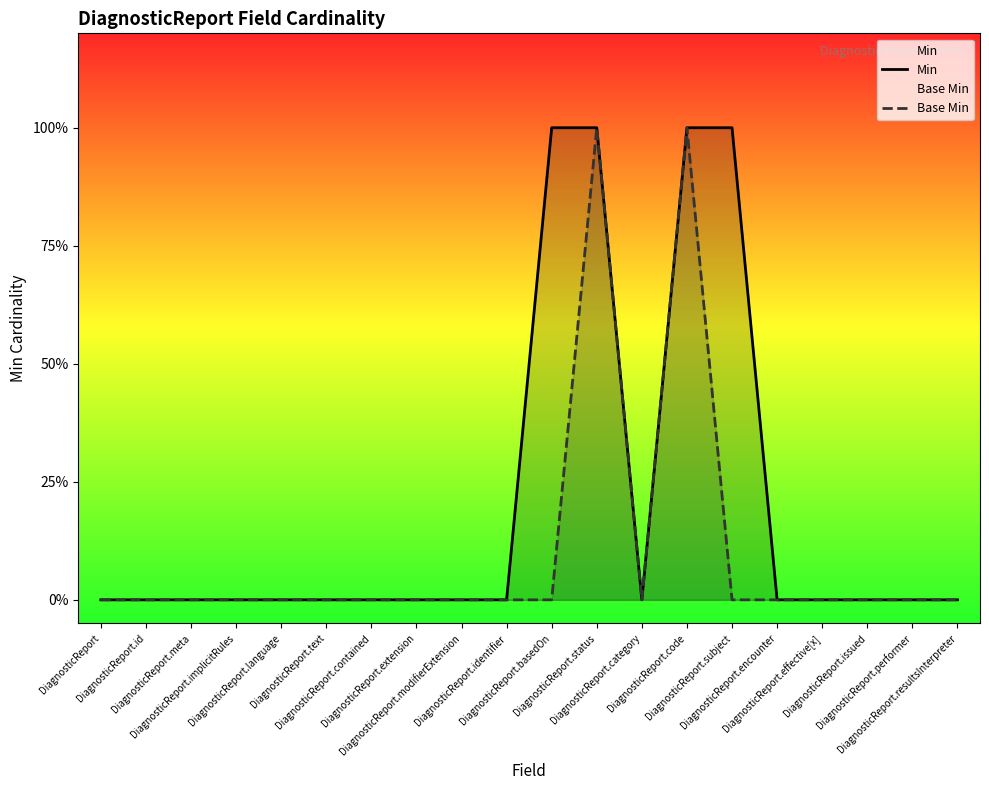

What are all the series names shown in the legend?

Min, Base Min